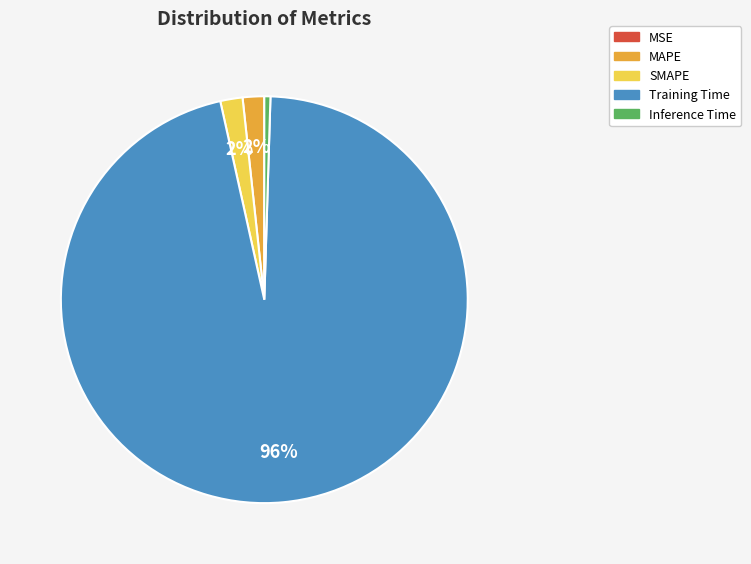

Which category accounts for the majority?

Training Time